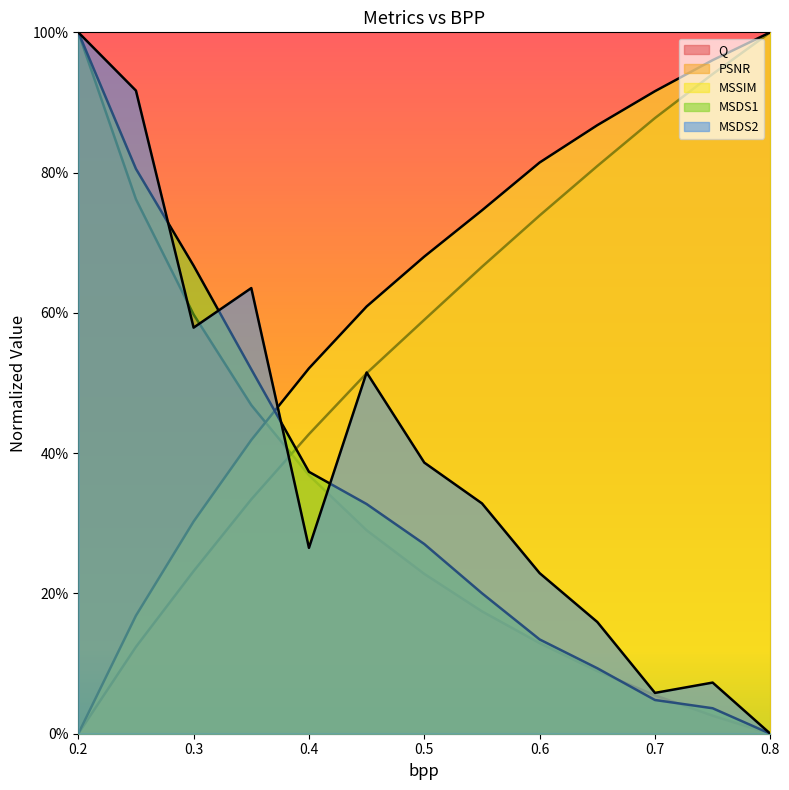

At which category is the sum across all series the highest?

0.2